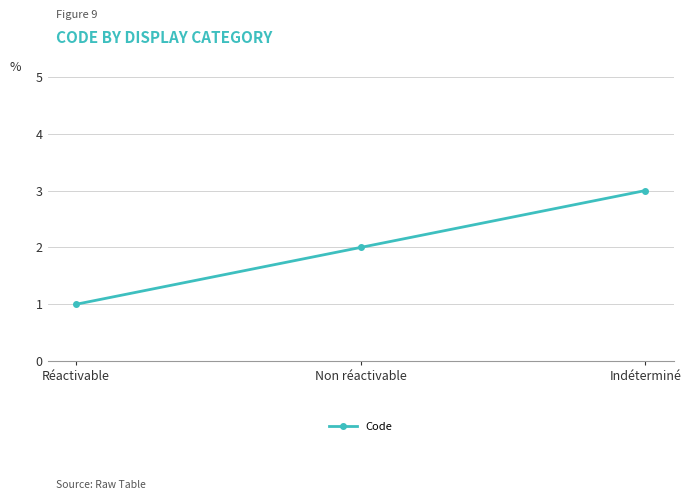

Approximately how many times larger is the value at Réactivable compared to Indéterminé?

0.3